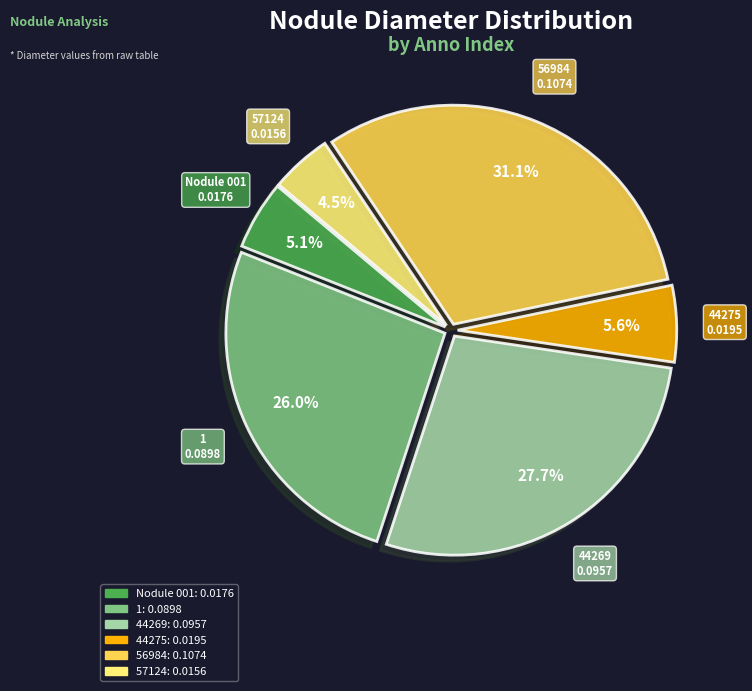

How many slices are in this pie chart?

6